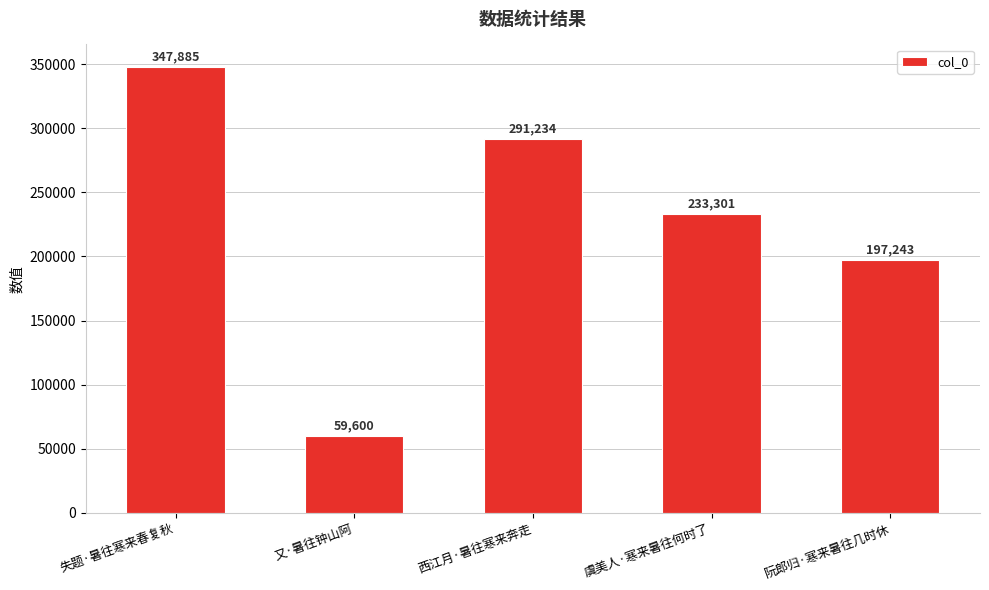

Where does the data first go above 233301?

失题·暑往寒来春复秋